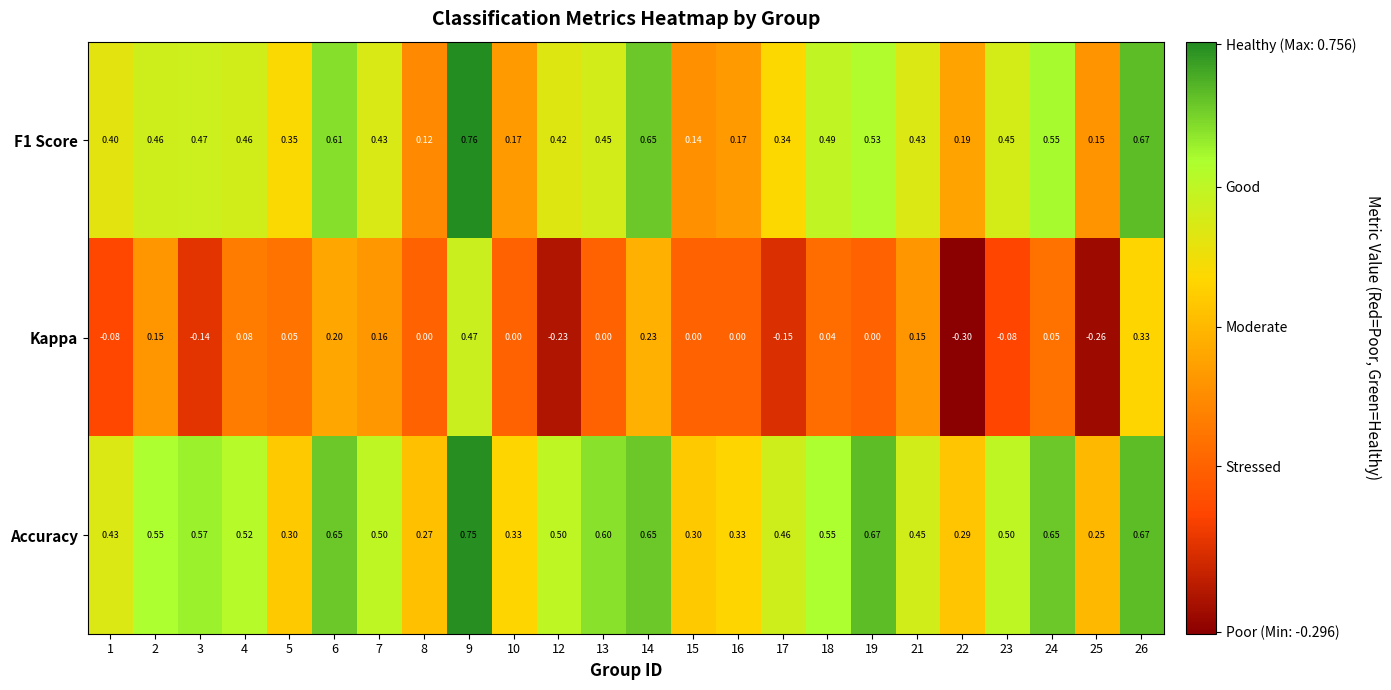

Is the value of Kappa at 5 greater than the value of F1 Score at 18?

No